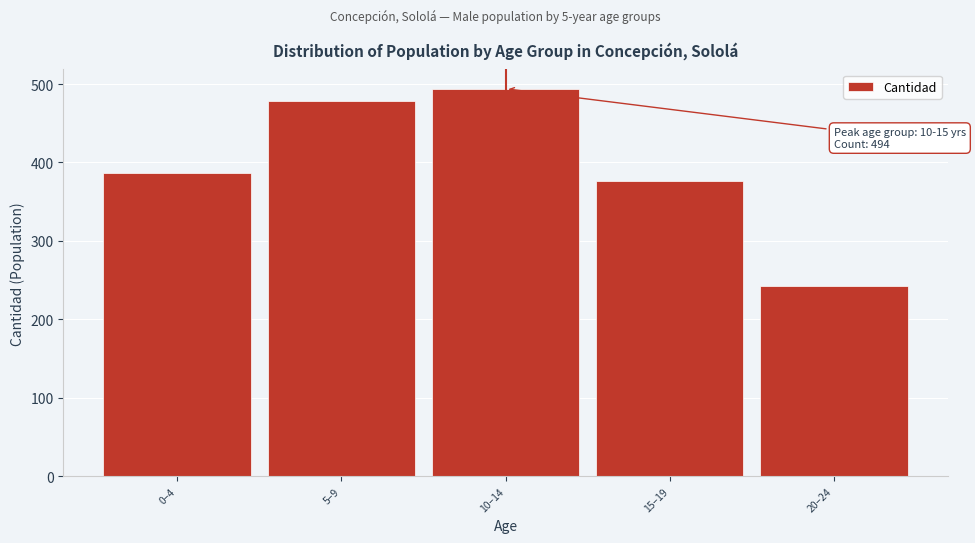

Reading right to left, what are all the values shown in this chart?

242	376	494	479	387